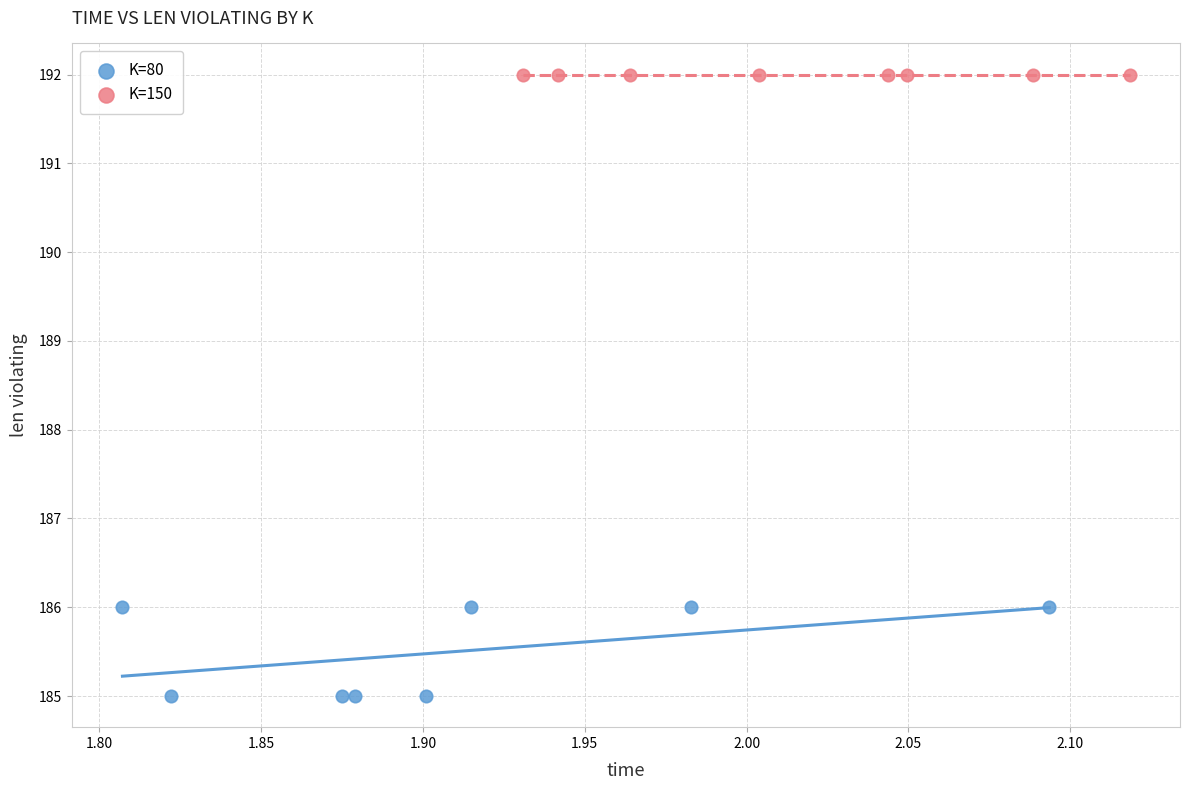

Which series contains the highest Y value?

K=150